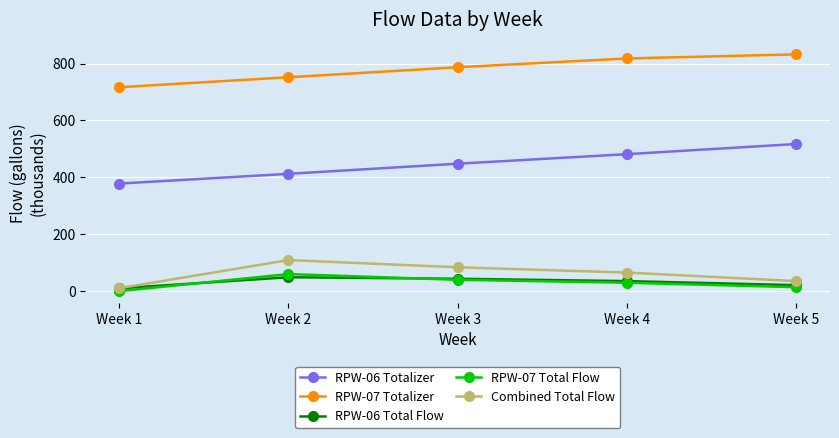

What is the value of the RPW-06 Total Flow point at the 2nd from the left?

49.2